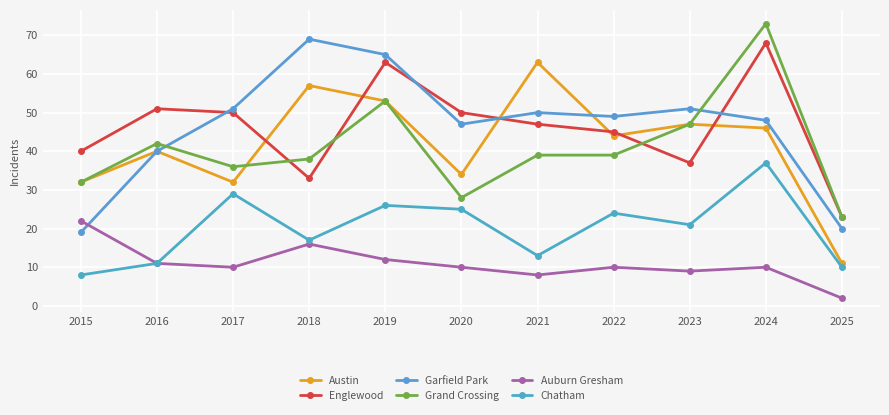

What is the difference between the Grand Crossing values at 2023 and 2020?

19